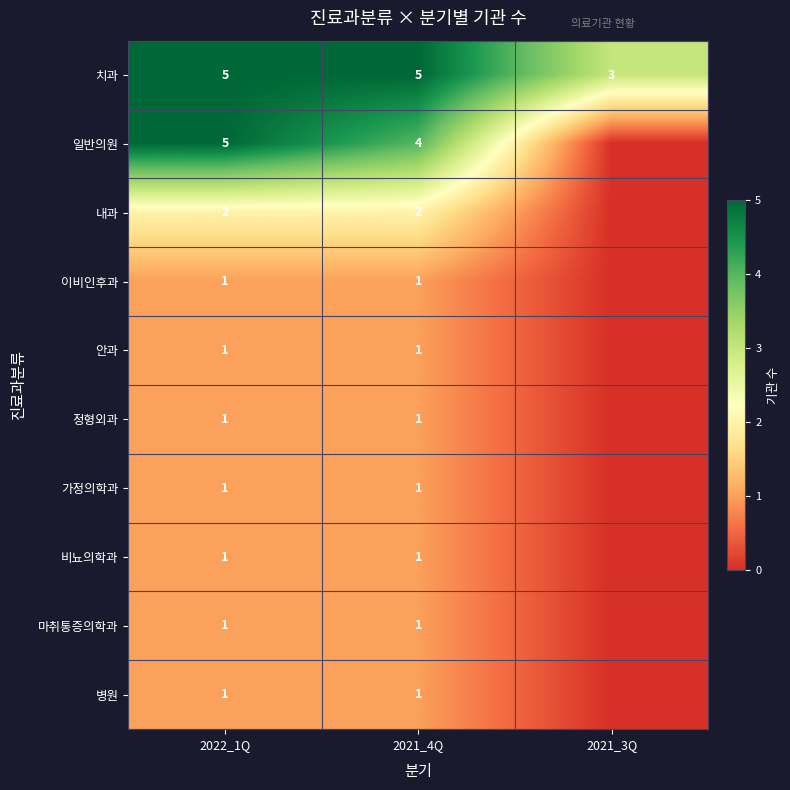

How many series are shown in this chart?

10